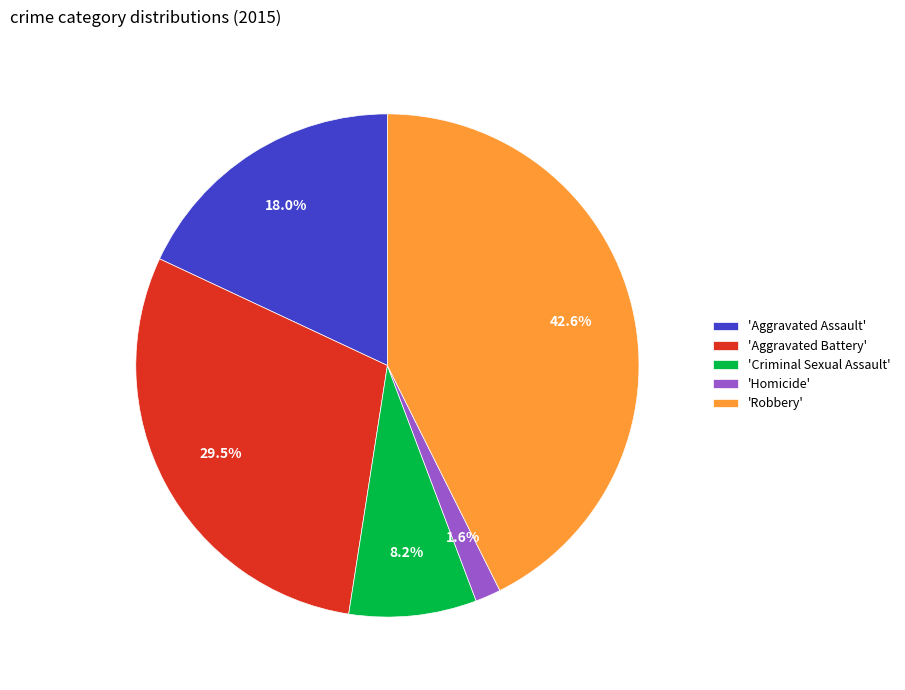

Approximately how many times larger is the value at 'Aggravated Assault' compared to 'Criminal Sexual Assault'?

2.2